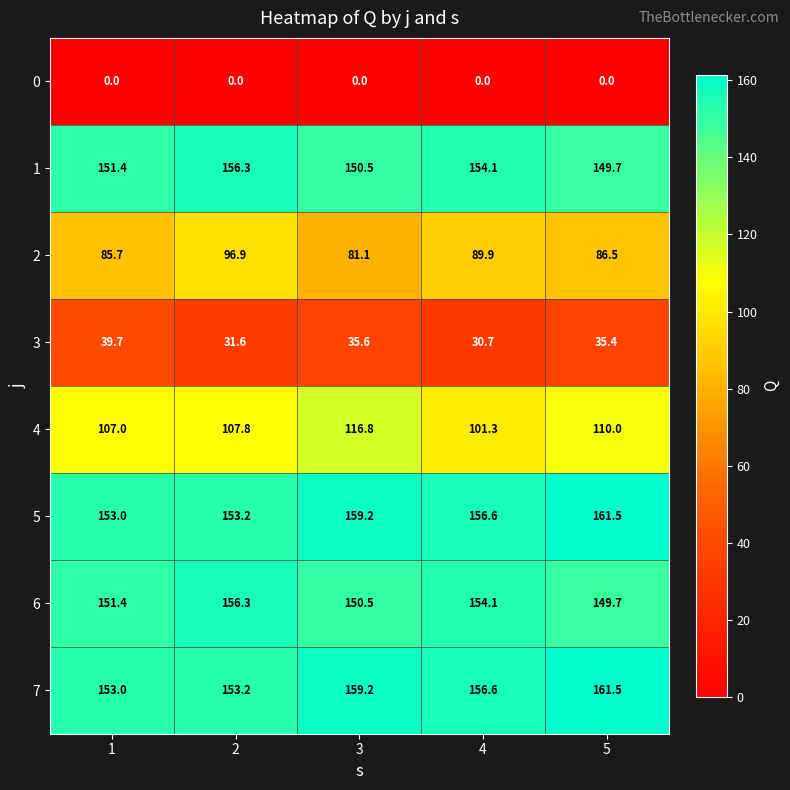

Between 3 and 5, which series saw the biggest shift?

4